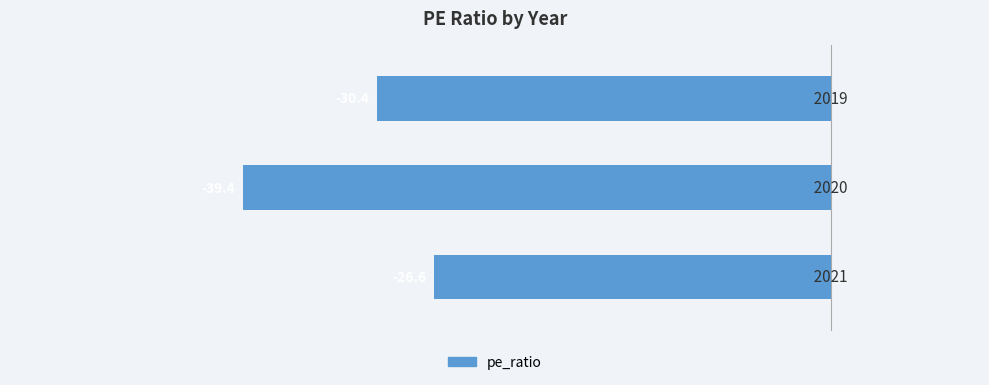

What is the smallest value displayed?

-39.4